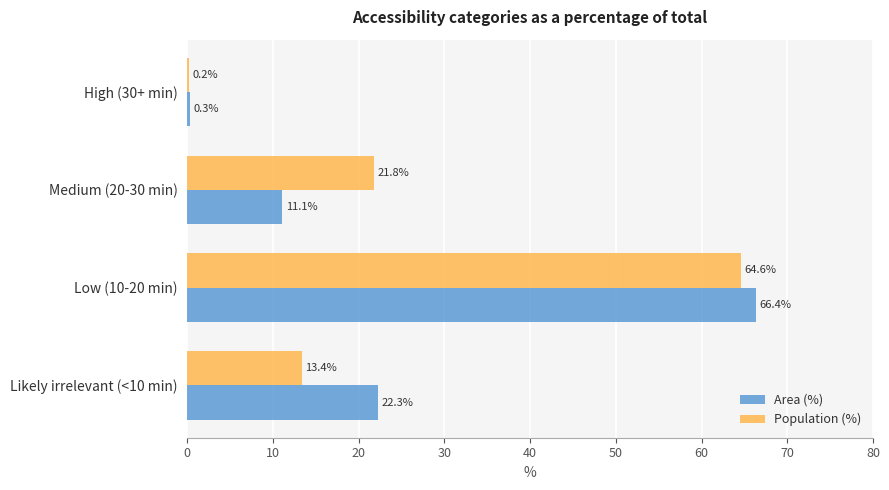

Between High (30+ min) and Medium (20-30 min), which series saw the biggest shift?

Population (%)